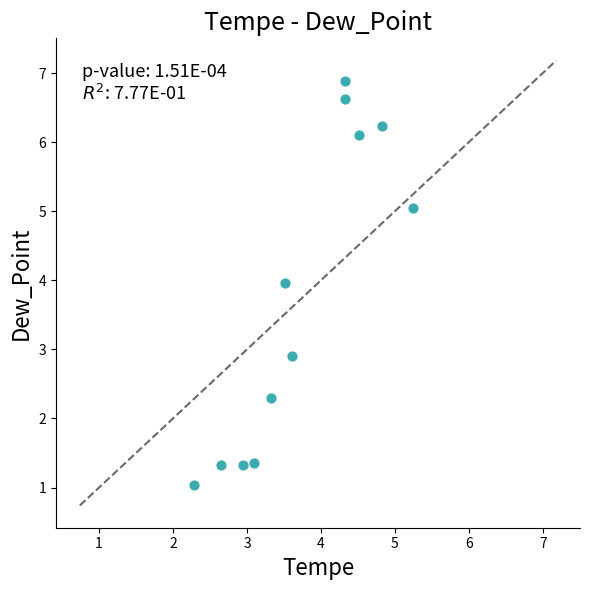

What is the range of X values (max minus min)?

3.0